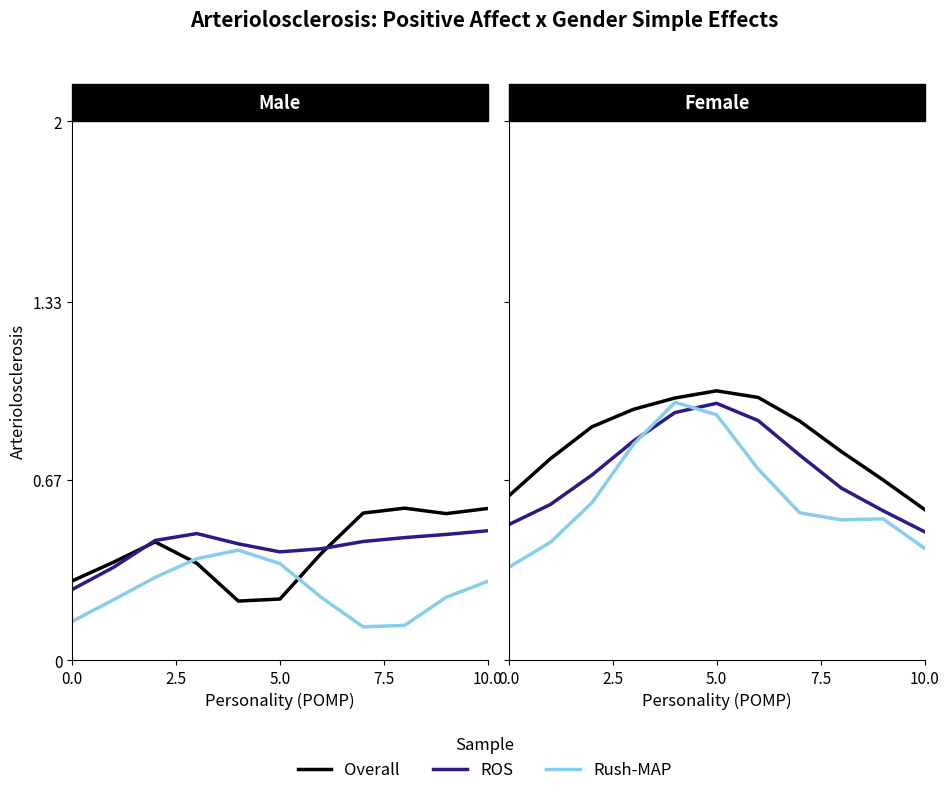

List the series in order of their overall mean, lowest first.

Rush-MAP, ROS, Overall